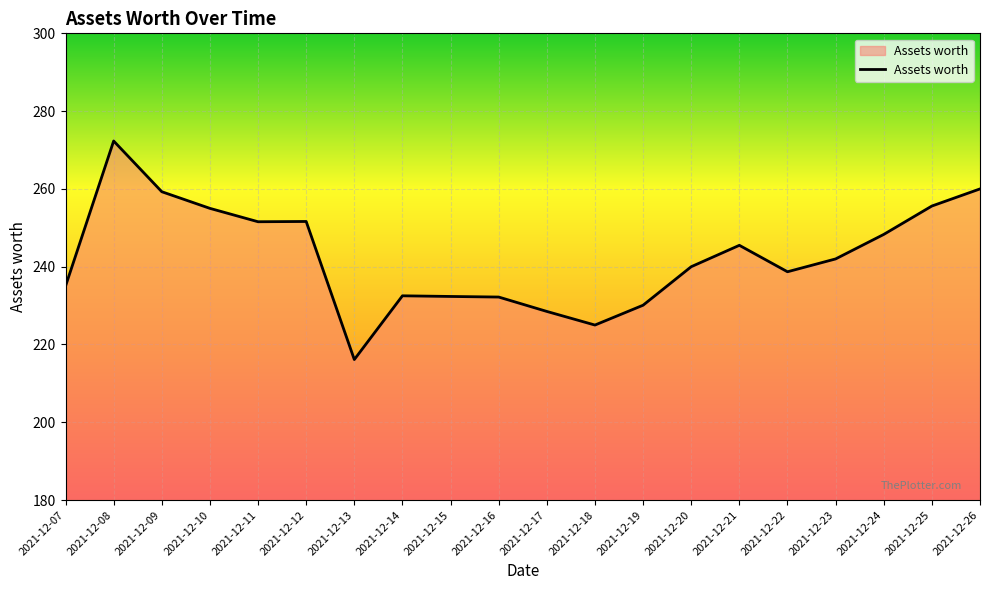

What is the average value?

242.6